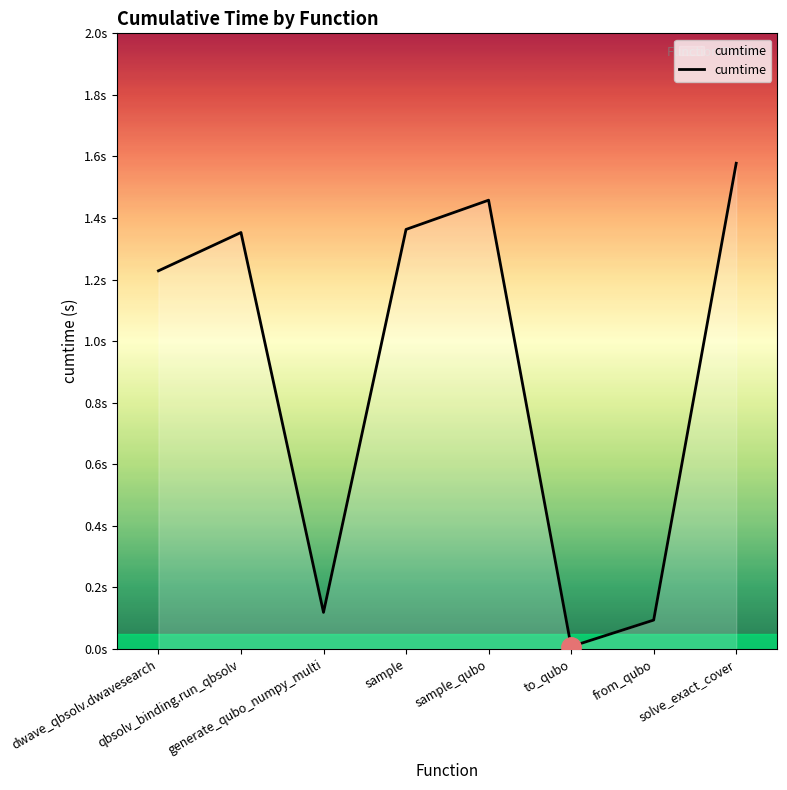

True or false: the data shows 1.2 at dwave_qbsolv.dwavesearch.

True